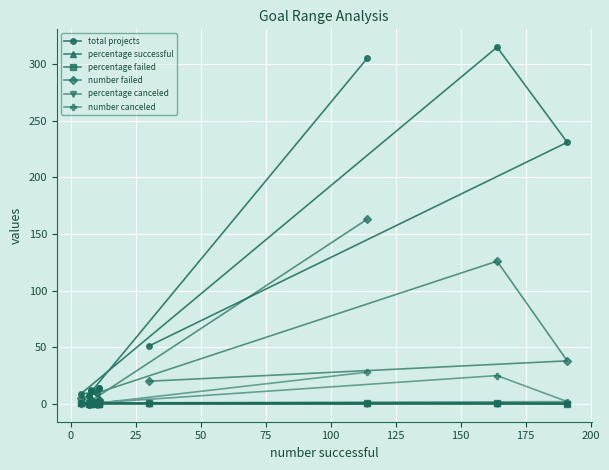

True or false: number canceled and percentage canceled intersect in this chart.

False